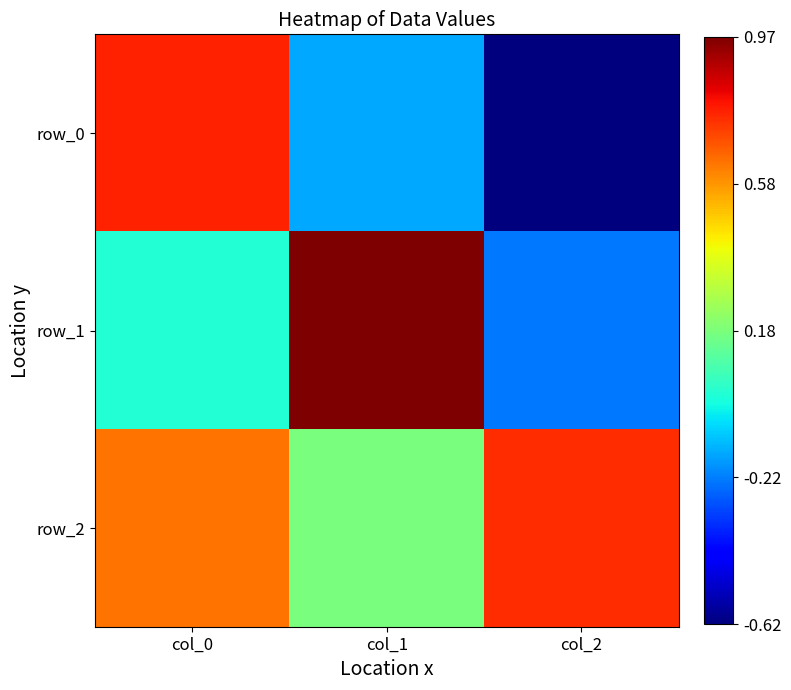

At which category is the sum across all series the highest?

col_0